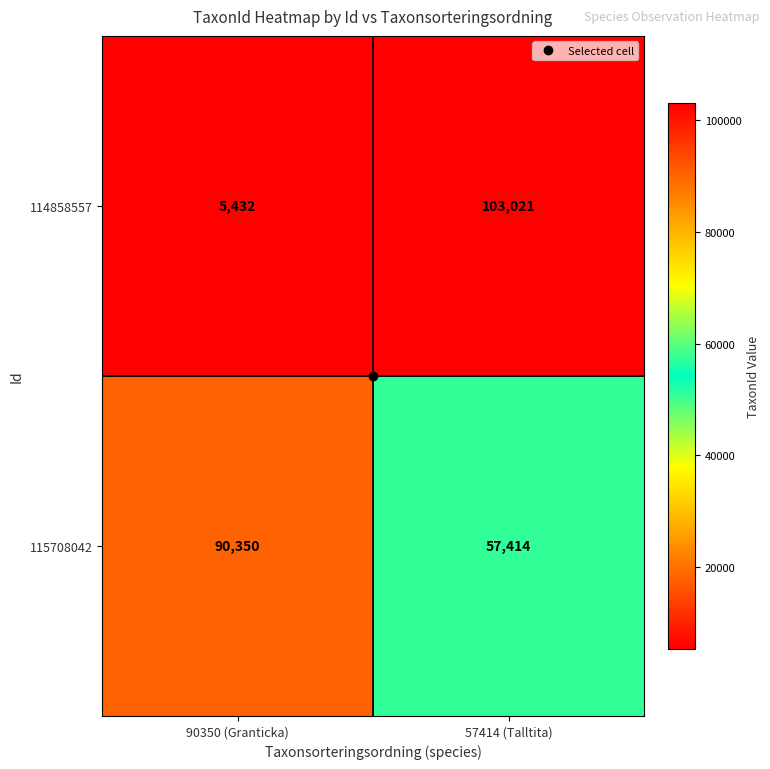

Rank the series at 57414 (Talltita) from lowest to highest value.

115708042, 114858557